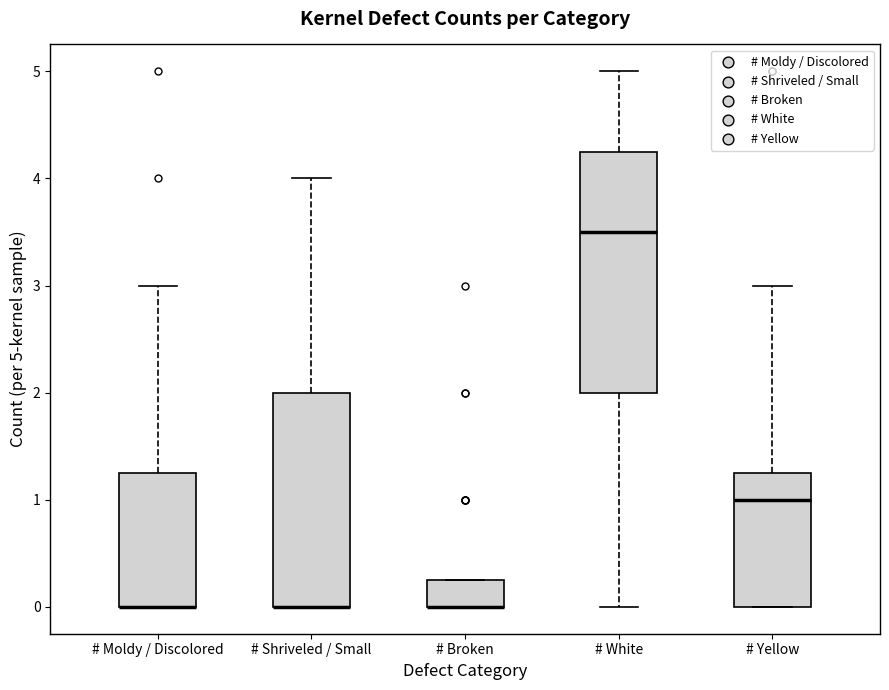

Where is the lower edge of the box for # White on the y-axis? The values are not printed on the chart, so give them approximately, as read against the axis.

2.0